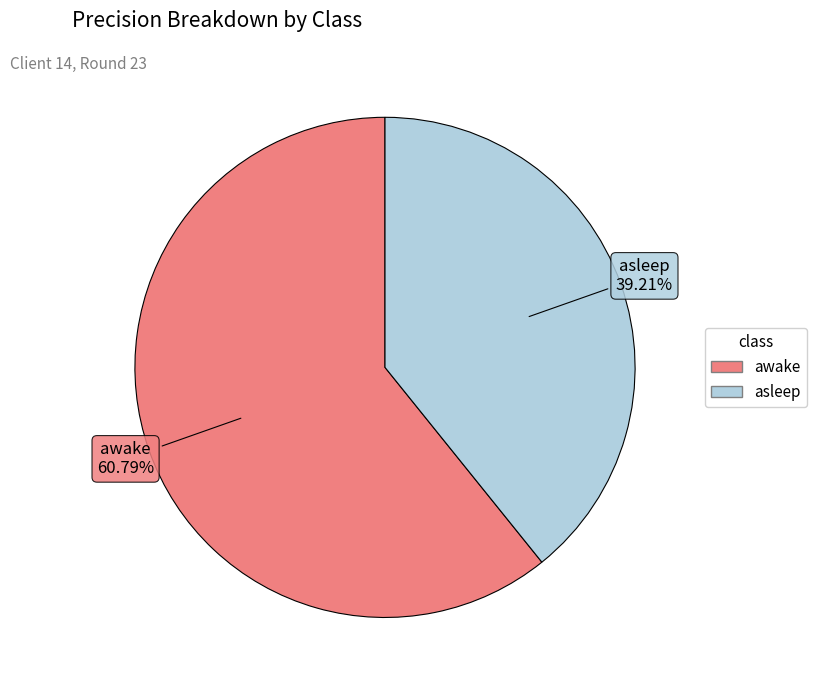

How many slices are in this pie chart?

2